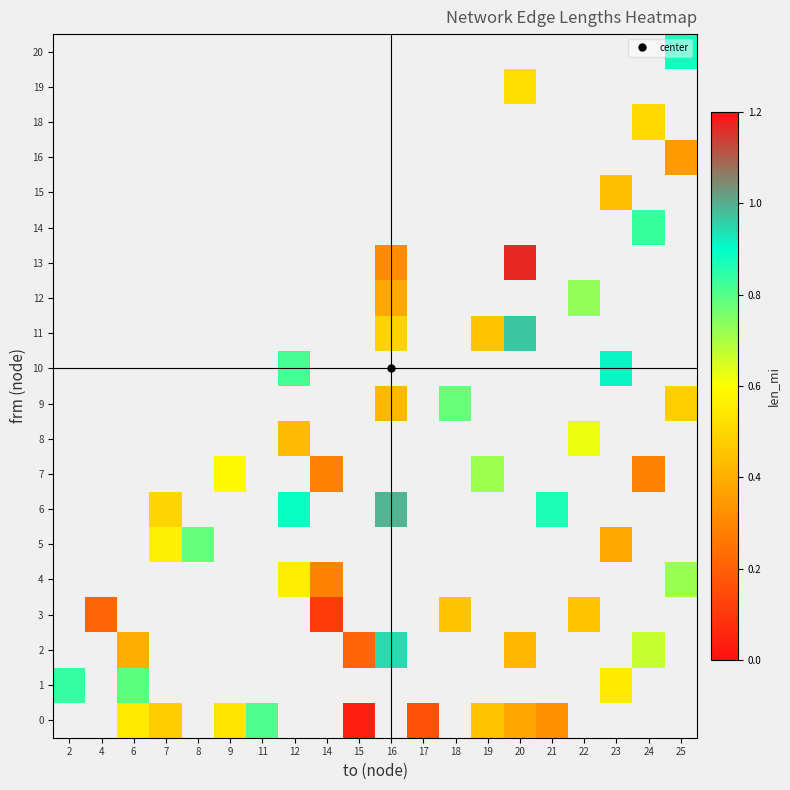

At which label does 13 first exceed 0?

16